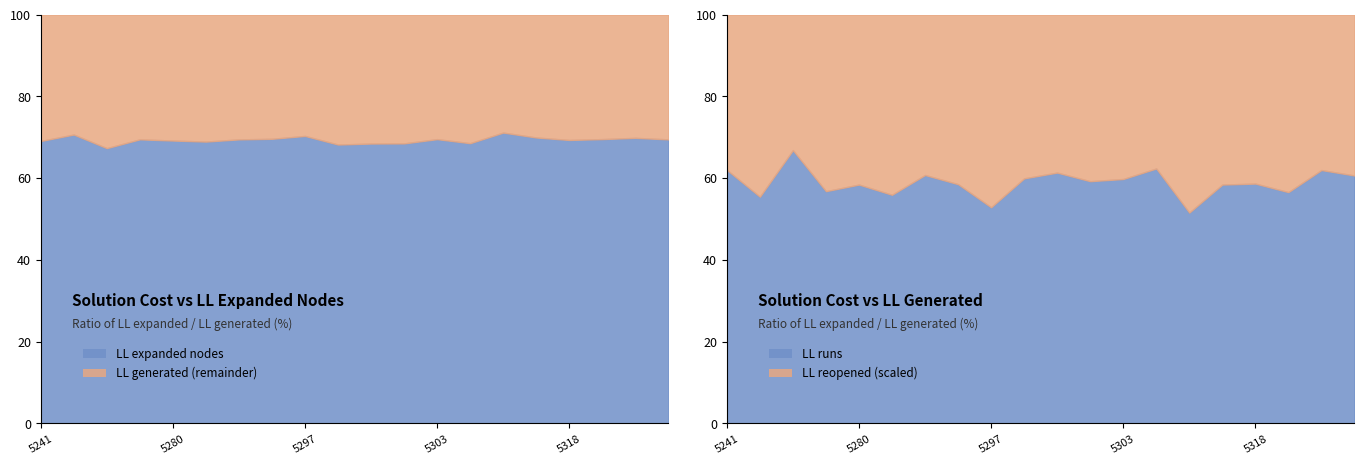

In LL generated, how many points are lower than both neighbors (excluding endpoints)?

7